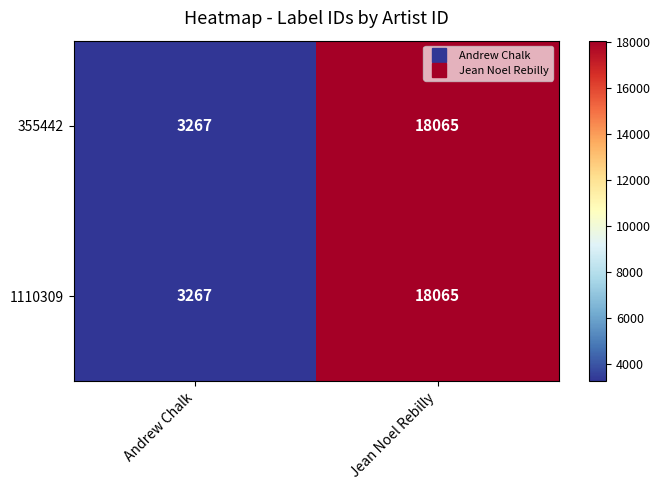

How many data points does each series have?

2